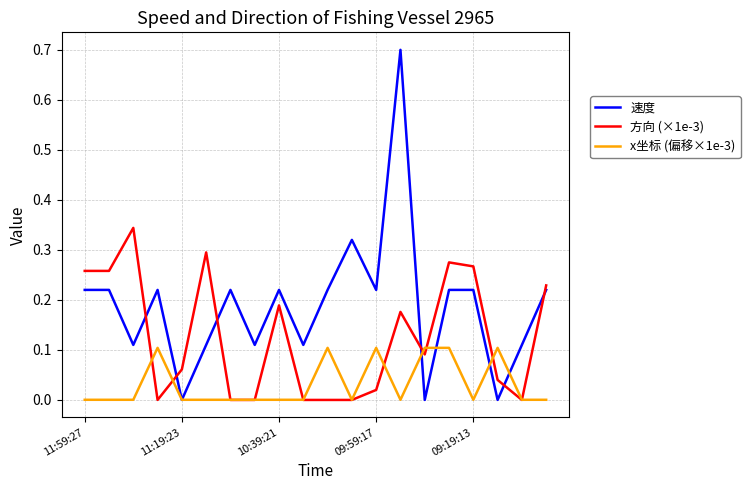

Which series has the widest spread of values?

速度